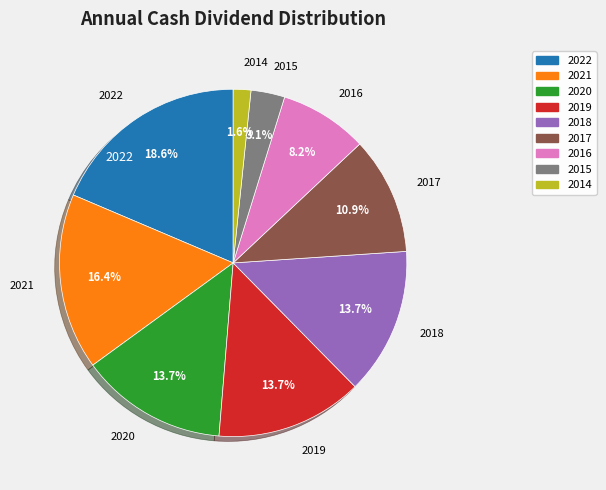

Combined, do 2014 and 2015 account for over 50%?

No